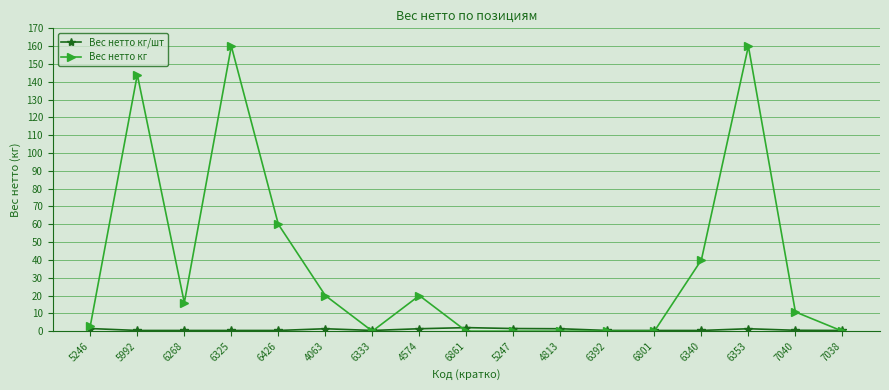

Is the value of Вес нетто кг/шт at 6861 greater than the value of Вес нетто кг at 4574?

No